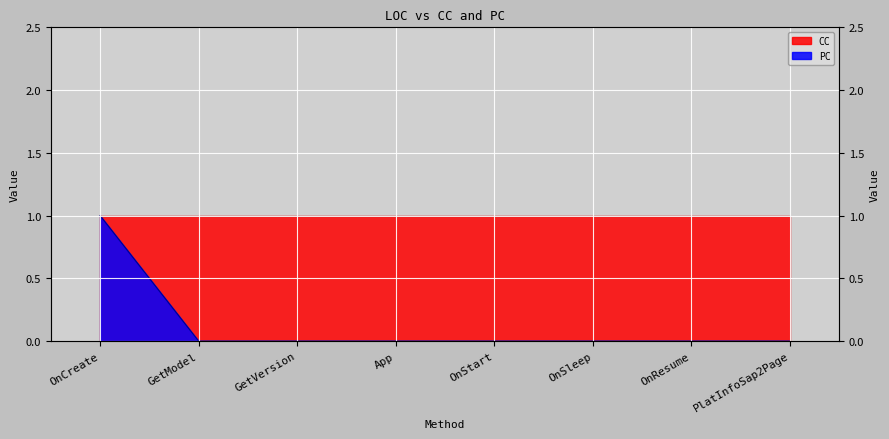

Does the chart display data point markers on the line(s)?

No